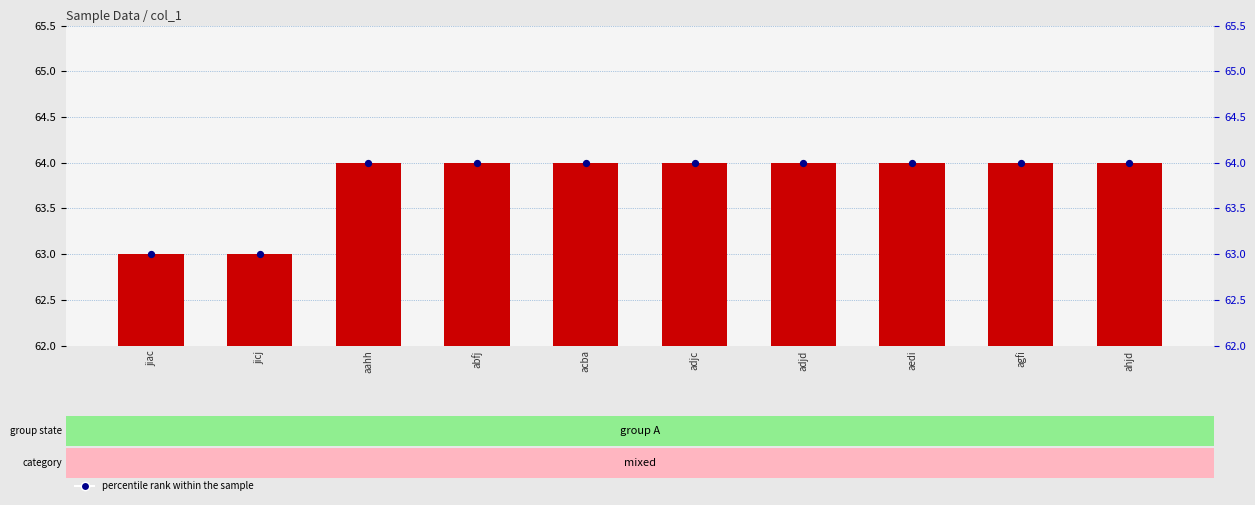

At which category is the sum across all series the highest?

aahh